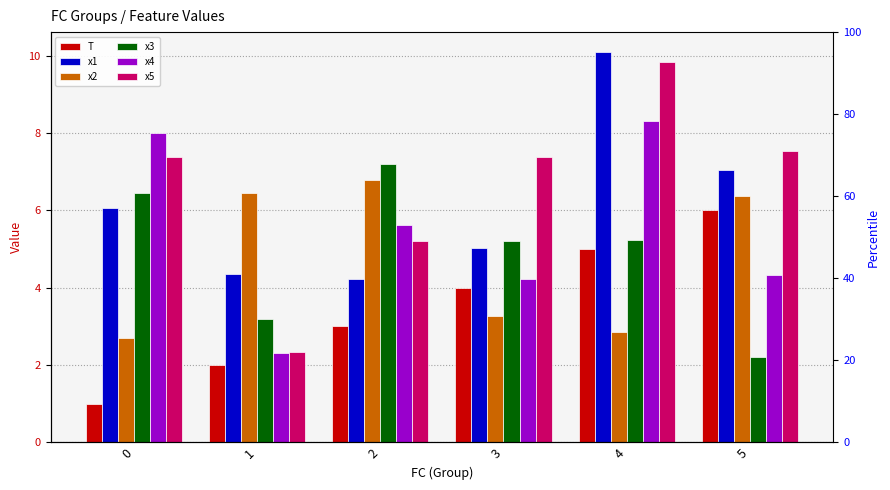

What are all the series names shown in the legend?

T, x1, x2, x3, x4, x5